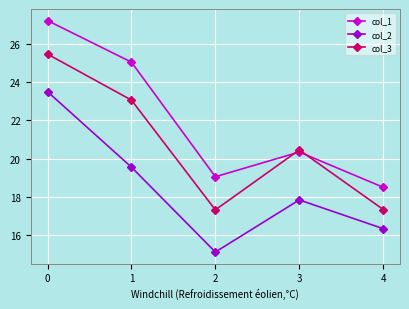

How many lines are shown in the chart?

3